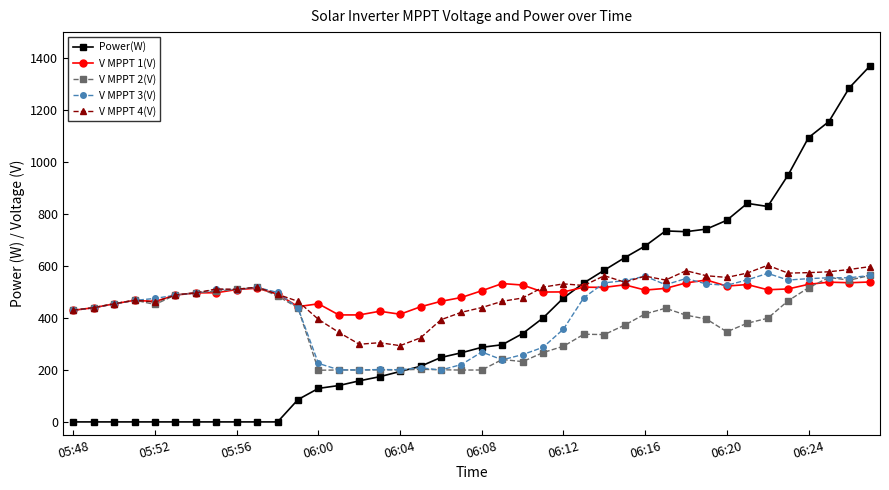

Which series has the largest range (max minus min)?

Power(W)